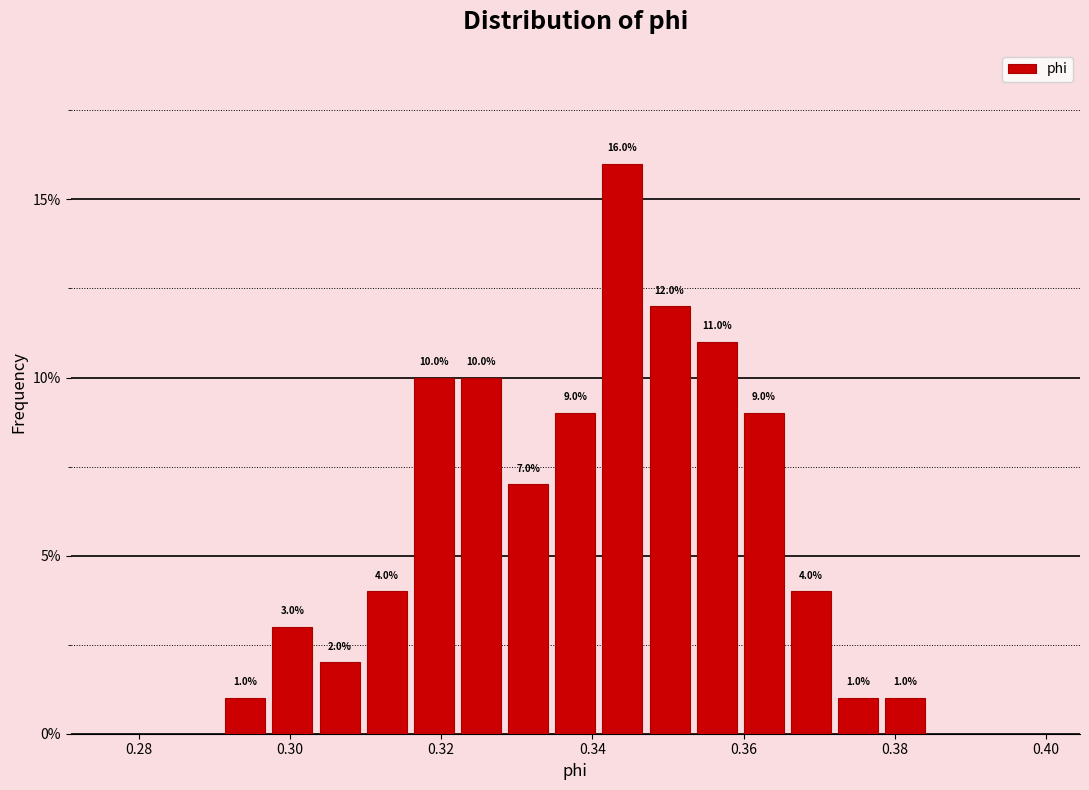

Read against the x-axis, roughly where is the centre of the tallest bar?

0.344